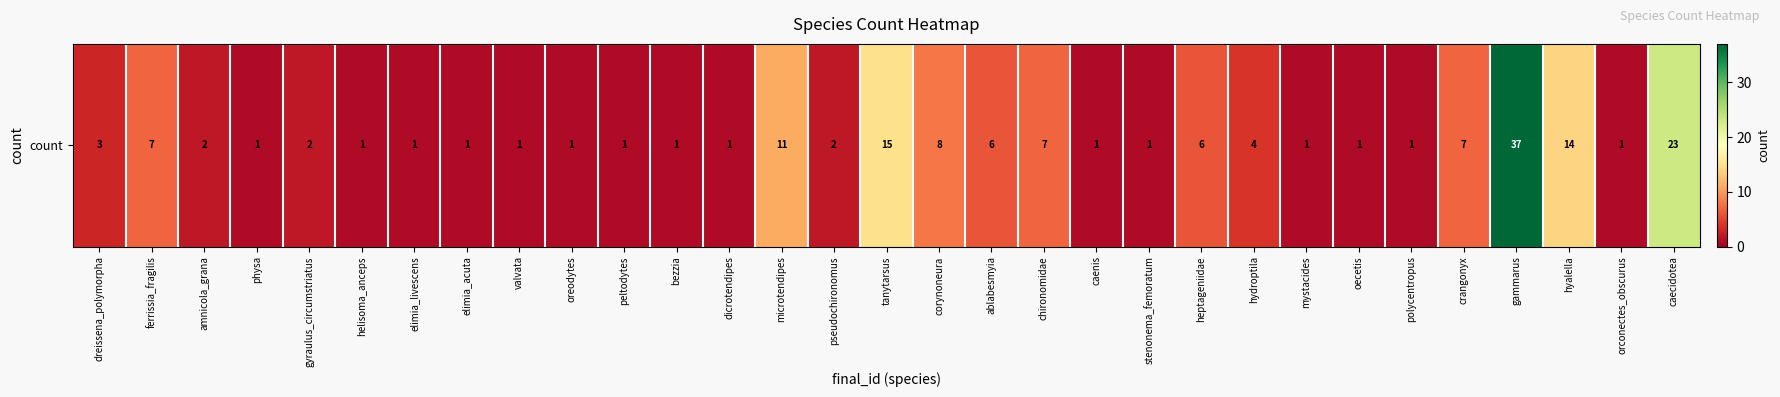

What is the change in value from amnicola_grana to oecetis?

-1